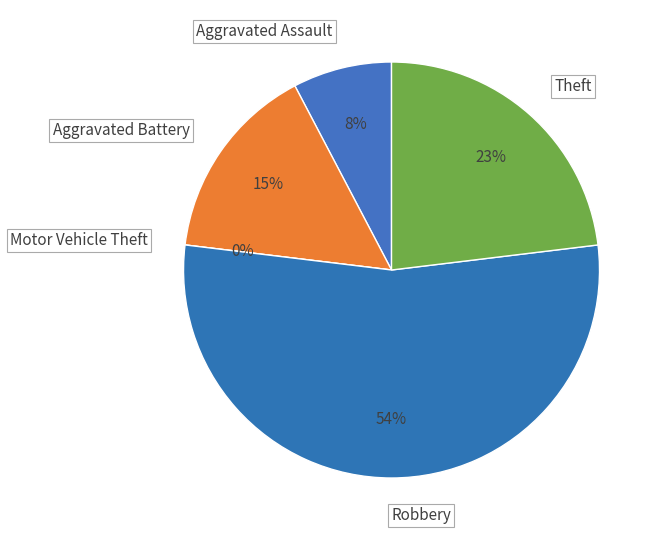

Is the sum of Motor Vehicle Theft and Aggravated Assault greater than half?

No